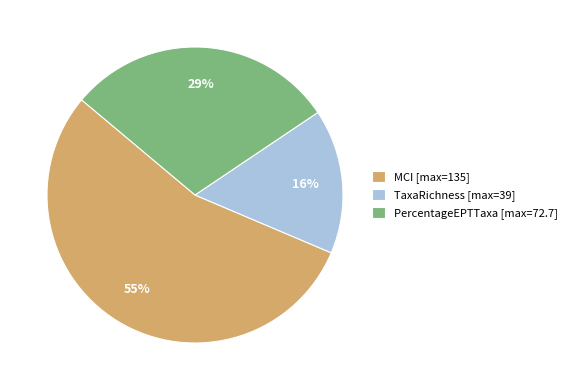

Is the sum of MCI [max=135] and TaxaRichness [max=39] greater than half?

Yes